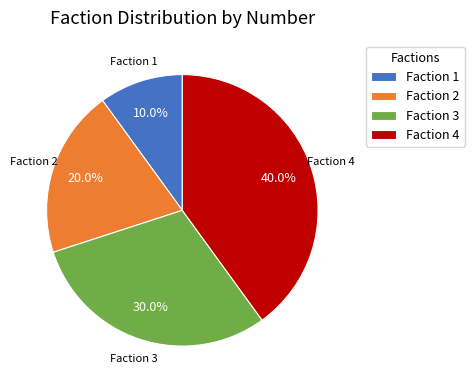

How many segments does this pie chart have?

4